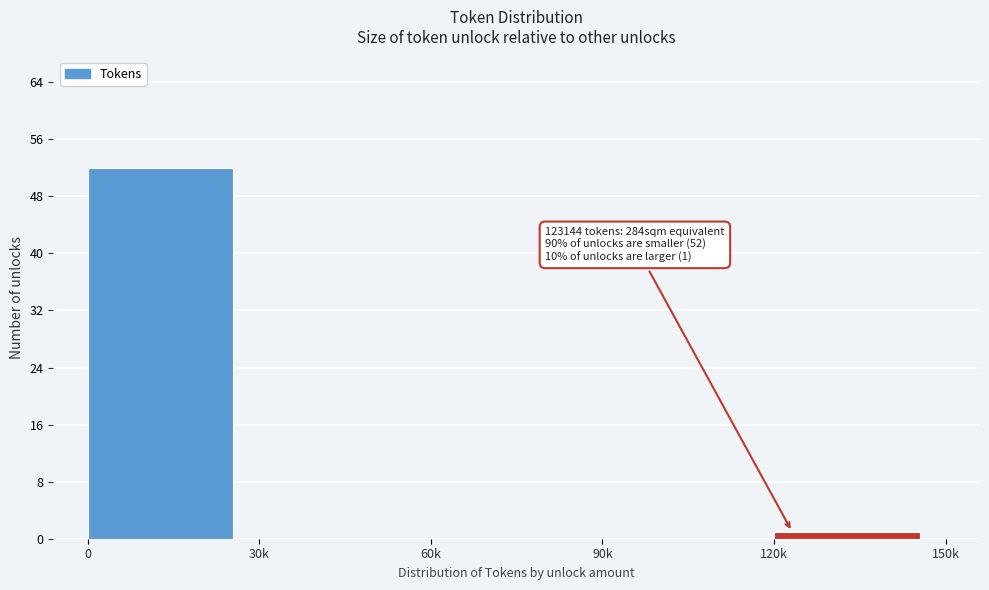

Reading left to right, list all the values displayed in this chart.

0=52	30k=0	60k=0	90k=0	120k=1